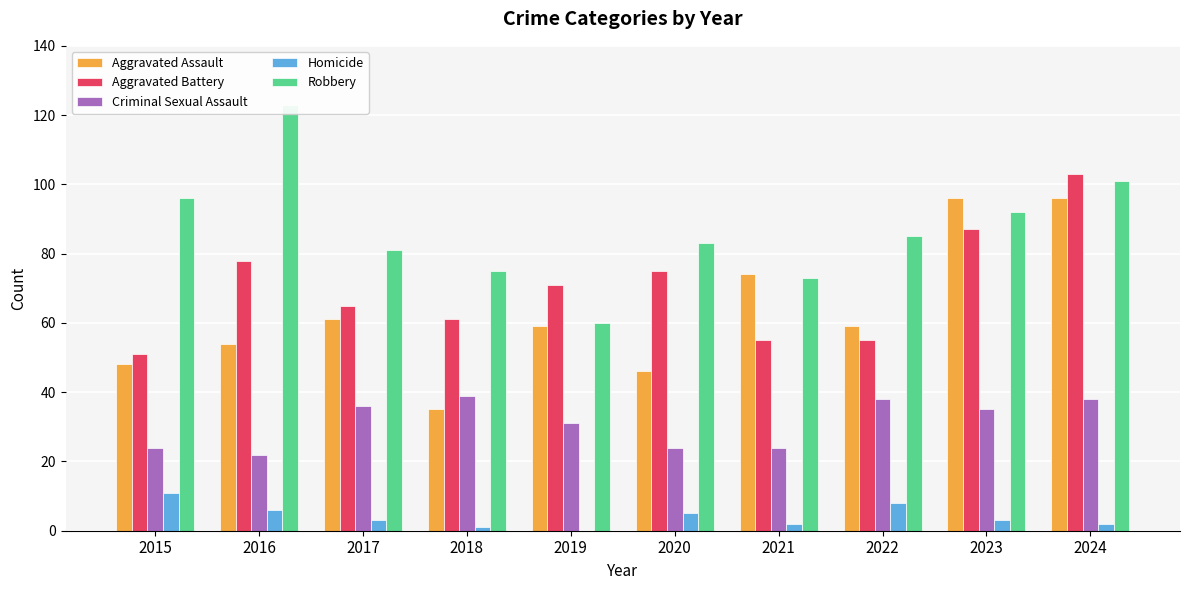

Does the chart contain any negative values?

No